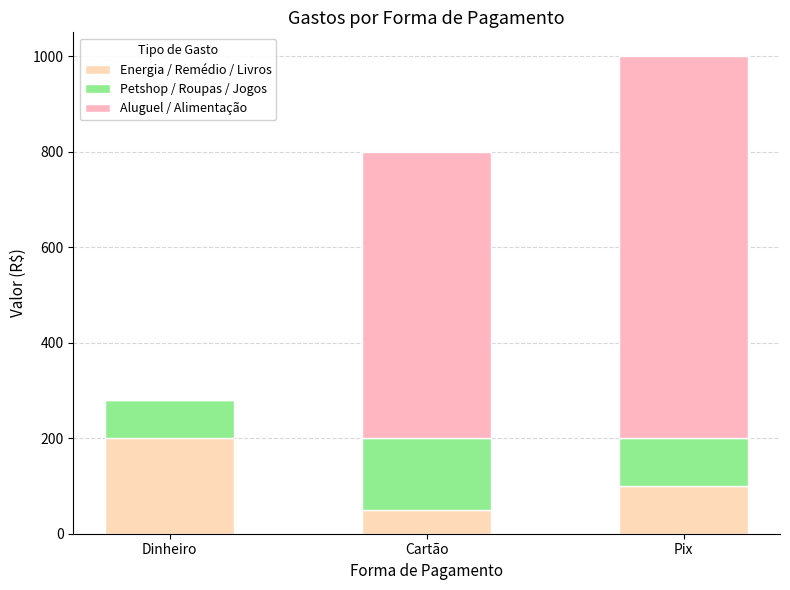

How many categories are shown in the chart?

3